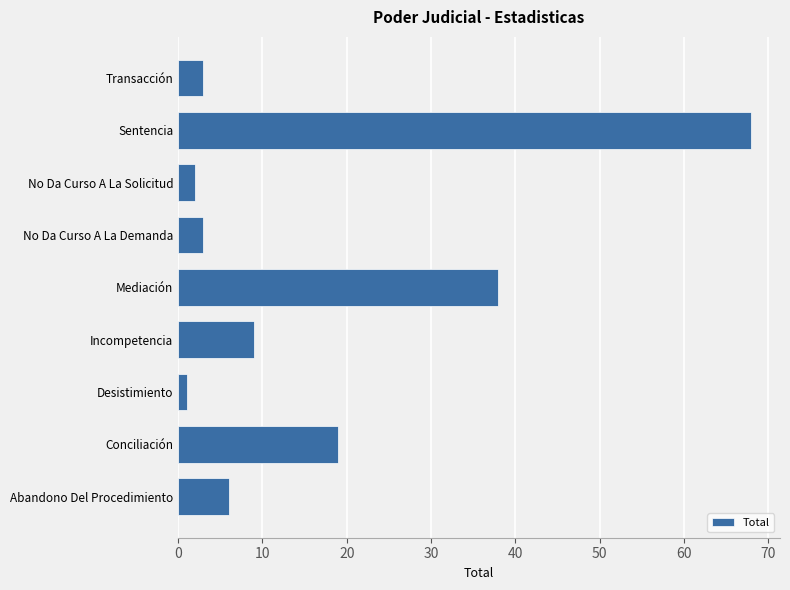

Reading top to bottom, extract all data points from this chart.

3	68	2	3	38	9	1	19	6